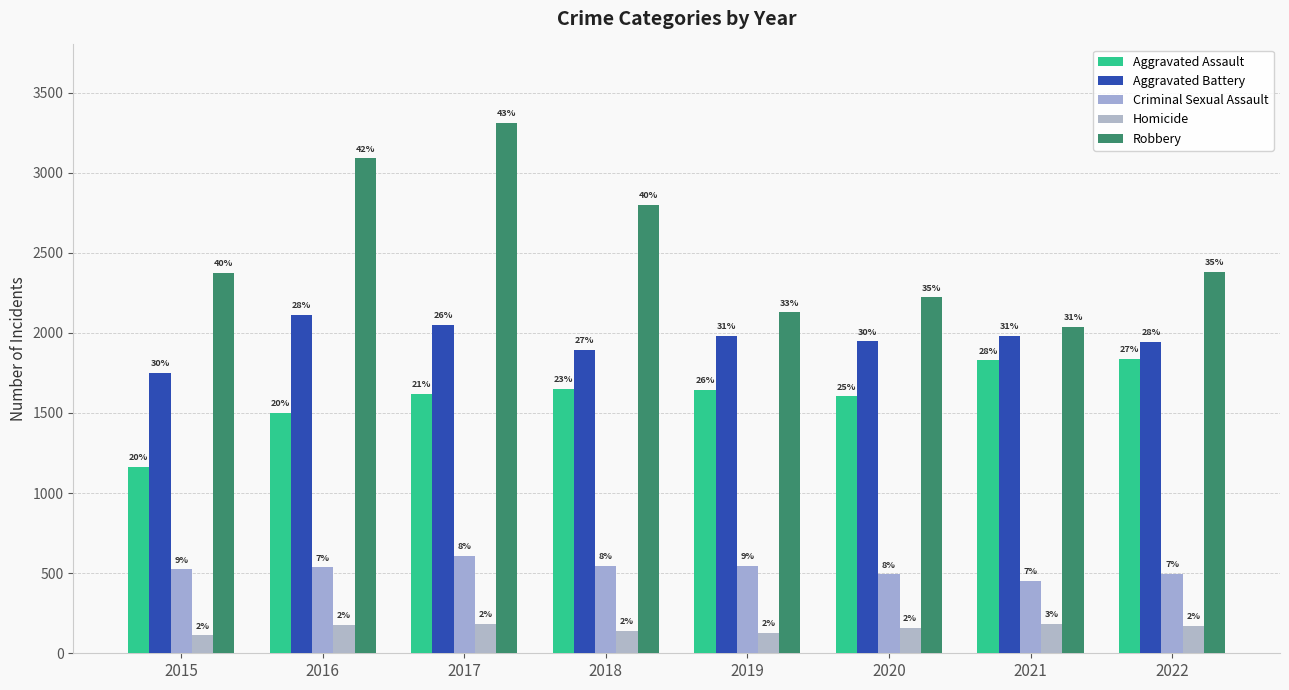

At which category is the sum across all series the highest?

2017